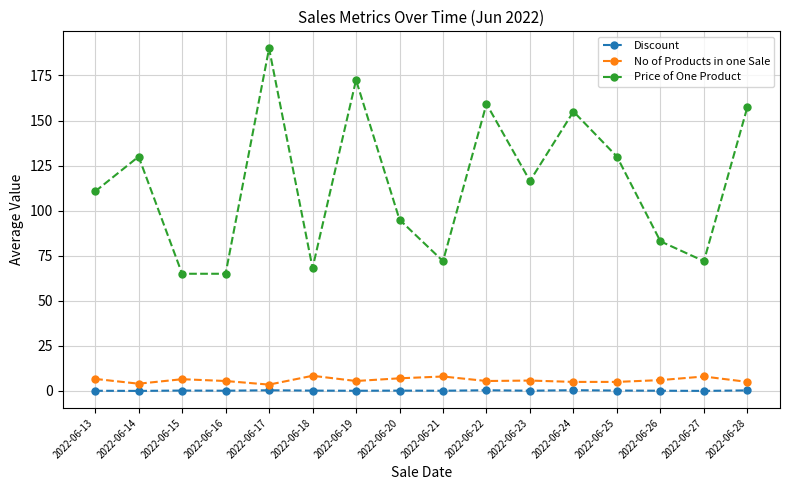

What is the highest value of the Discount series?

0.4